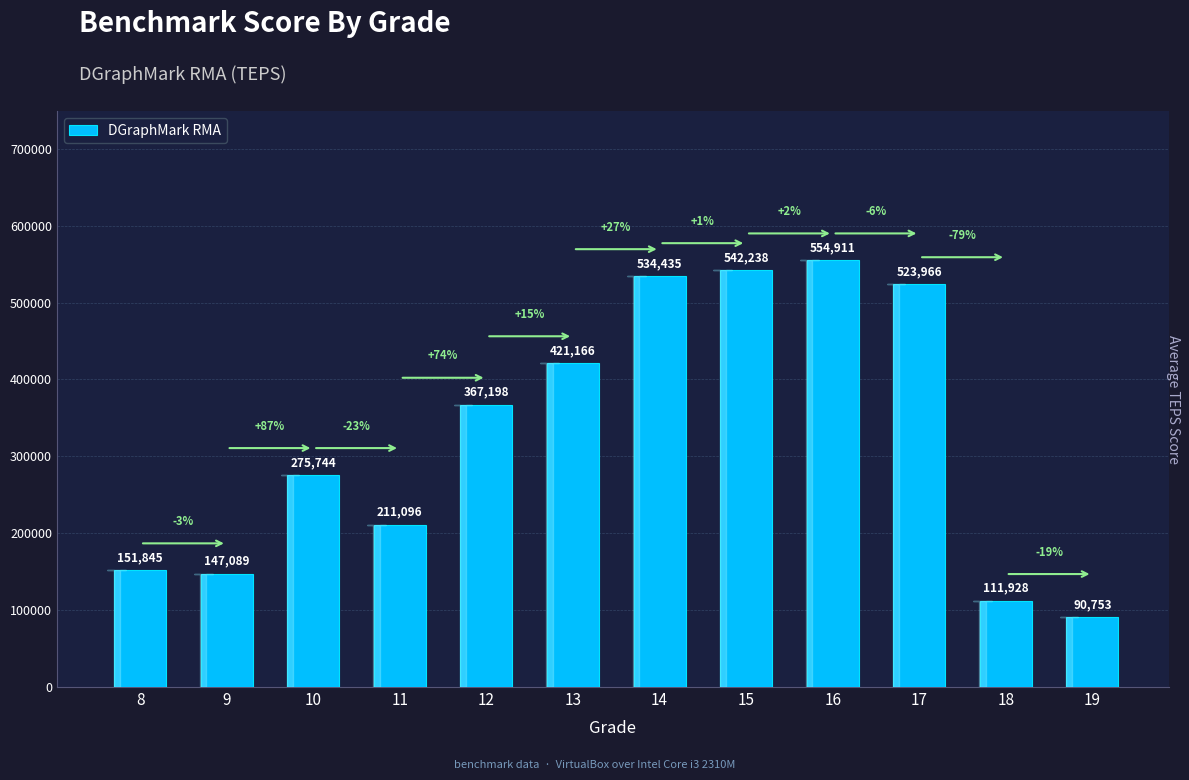

Which has a higher value, 17 or 8?

17